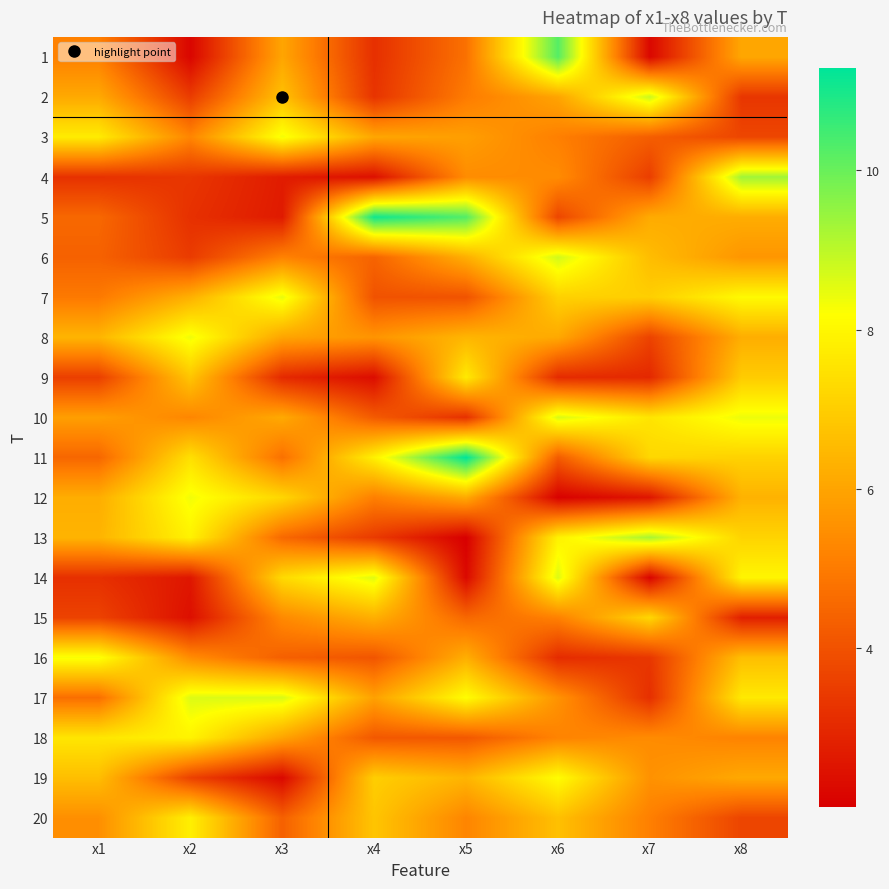

Reading right to left, transcribe all the data shown in this chart.

1: x8=6.1	x7=2.2	x6=10.2	x5=4.8	x4=3.2	x3=6.0	x2=2.2	x1=5.1
2: x8=3.3	x7=8.8	x6=6.0	x5=5.0	x4=3.3	x3=6.7	x2=3.5	x1=6.1
3: x8=3.7	x7=4.3	x6=5.1	x5=5.9	x4=6.1	x3=8.3	x2=5.3	x1=7.7
4: x8=9.3	x7=3.5	x6=5.4	x5=5.4	x4=2.4	x3=2.7	x2=3.3	x1=3.2
5: x8=6.2	x7=6.2	x6=3.7	x5=10.3	x4=11.1	x3=2.7	x2=3.2	x1=4.5
6: x8=5.7	x7=6.6	x6=8.8	x5=6.3	x4=4.4	x3=5.2	x2=3.5	x1=4.4
7: x8=8.1	x7=7.0	x6=7.1	x5=4.0	x4=4.0	x3=8.5	x2=6.3	x1=5.0
8: x8=6.2	x7=3.6	x6=6.1	x5=6.4	x4=5.6	x3=6.0	x2=8.4	x1=6.4
9: x8=7.0	x7=3.0	x6=3.1	x5=7.7	x4=2.3	x3=3.0	x2=6.8	x1=3.6
10: x8=8.4	x7=7.6	x6=8.6	x5=3.2	x4=4.2	x3=6.1	x2=5.3	x1=5.9
11: x8=7.1	x7=7.2	x6=4.2	x5=11.3	x4=7.8	x3=4.8	x2=7.4	x1=4.5
12: x8=6.3	x7=2.6	x6=2.1	x5=6.1	x4=5.1	x3=7.2	x2=8.3	x1=6.2
13: x8=7.2	x7=9.2	x6=7.9	x5=2.0	x4=3.4	x3=4.6	x2=7.9	x1=6.4
14: x8=8.0	x7=2.1	x6=8.6	x5=2.3	x4=8.6	x3=7.3	x2=2.6	x1=3.2
15: x8=2.8	x7=7.2	x6=5.2	x5=4.5	x4=6.3	x3=5.4	x2=2.4	x1=3.6
16: x8=6.6	x7=3.3	x6=3.1	x5=6.2	x4=4.1	x3=4.3	x2=5.4	x1=8.3
17: x8=7.7	x7=3.2	x6=5.6	x5=8.2	x4=5.9	x3=8.7	x2=8.6	x1=4.7
18: x8=5.2	x7=5.4	x6=5.2	x5=4.2	x4=4.2	x3=6.0	x2=7.9	x1=7.6
19: x8=6.1	x7=5.6	x6=8.1	x5=6.4	x4=7.0	x3=2.2	x2=3.6	x1=6.6
20: x8=3.7	x7=5.1	x6=6.7	x5=5.3	x4=6.8	x3=4.4	x2=7.8	x1=5.5